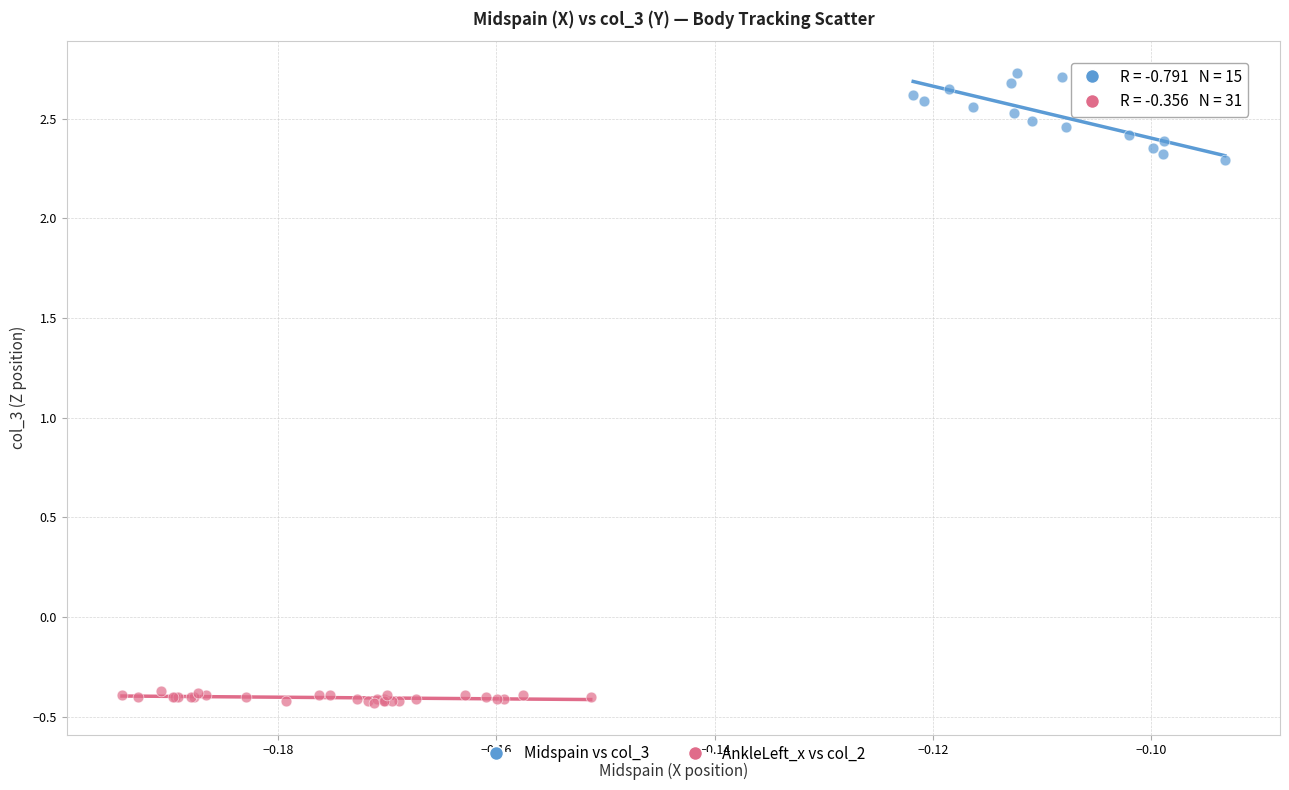

Which series contains the highest Y value?

Midspain vs col_3